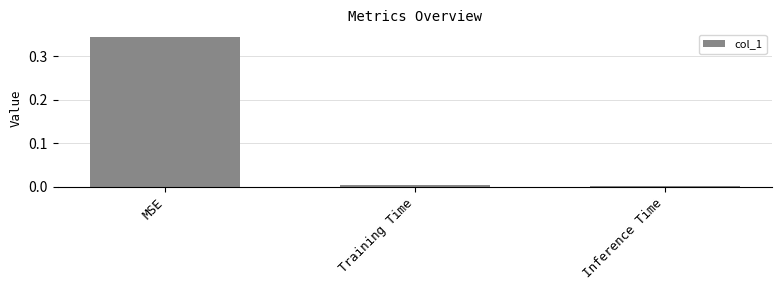

At which category does the chart reach its peak across all series?

MSE